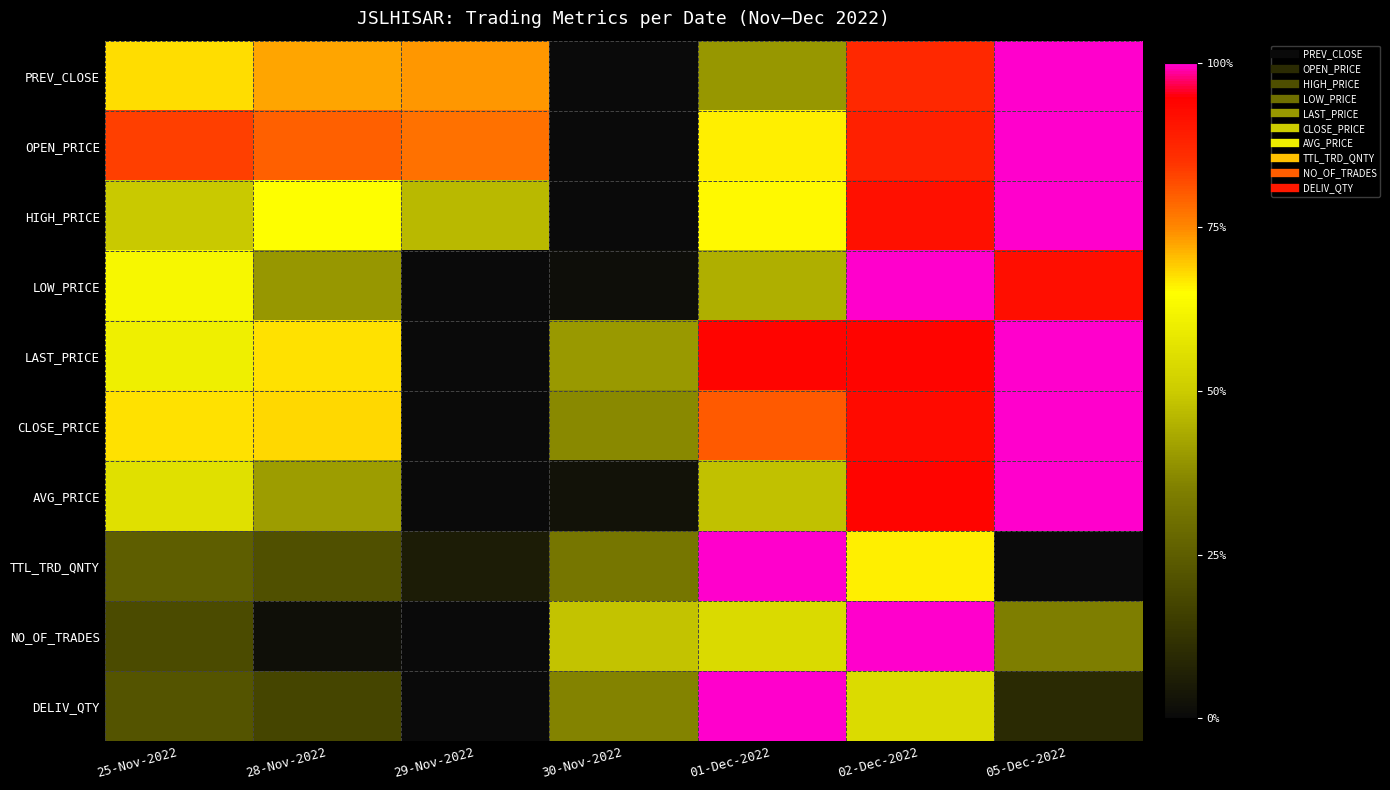

Reading left to right, extract all data points from this chart.

PREV_CLOSE: 25-Nov-2022=0.7	28-Nov-2022=0.7	29-Nov-2022=0.7	30-Nov-2022=0.0	01-Dec-2022=0.4	02-Dec-2022=0.9	05-Dec-2022=1.0
OPEN_PRICE: 25-Nov-2022=0.8	28-Nov-2022=0.8	29-Nov-2022=0.8	30-Nov-2022=0.0	01-Dec-2022=0.7	02-Dec-2022=0.9	05-Dec-2022=1.0
HIGH_PRICE: 25-Nov-2022=0.5	28-Nov-2022=0.6	29-Nov-2022=0.5	30-Nov-2022=0.0	01-Dec-2022=0.7	02-Dec-2022=0.9	05-Dec-2022=1.0
LOW_PRICE: 25-Nov-2022=0.6	28-Nov-2022=0.4	29-Nov-2022=0.0	30-Nov-2022=0.0	01-Dec-2022=0.4	02-Dec-2022=1.0	05-Dec-2022=0.9
LAST_PRICE: 25-Nov-2022=0.6	28-Nov-2022=0.7	29-Nov-2022=0.0	30-Nov-2022=0.4	01-Dec-2022=0.9	02-Dec-2022=0.9	05-Dec-2022=1.0
CLOSE_PRICE: 25-Nov-2022=0.7	28-Nov-2022=0.7	29-Nov-2022=0.0	30-Nov-2022=0.4	01-Dec-2022=0.8	02-Dec-2022=0.9	05-Dec-2022=1.0
AVG_PRICE: 25-Nov-2022=0.6	28-Nov-2022=0.4	29-Nov-2022=0.0	30-Nov-2022=0.0	01-Dec-2022=0.5	02-Dec-2022=0.9	05-Dec-2022=1.0
TTL_TRD_QNTY: 25-Nov-2022=0.3	28-Nov-2022=0.2	29-Nov-2022=0.1	30-Nov-2022=0.3	01-Dec-2022=1.0	02-Dec-2022=0.7	05-Dec-2022=0.0
NO_OF_TRADES: 25-Nov-2022=0.2	28-Nov-2022=0.0	29-Nov-2022=0.0	30-Nov-2022=0.5	01-Dec-2022=0.5	02-Dec-2022=1.0	05-Dec-2022=0.3
DELIV_QTY: 25-Nov-2022=0.2	28-Nov-2022=0.2	29-Nov-2022=0.0	30-Nov-2022=0.4	01-Dec-2022=1.0	02-Dec-2022=0.5	05-Dec-2022=0.1